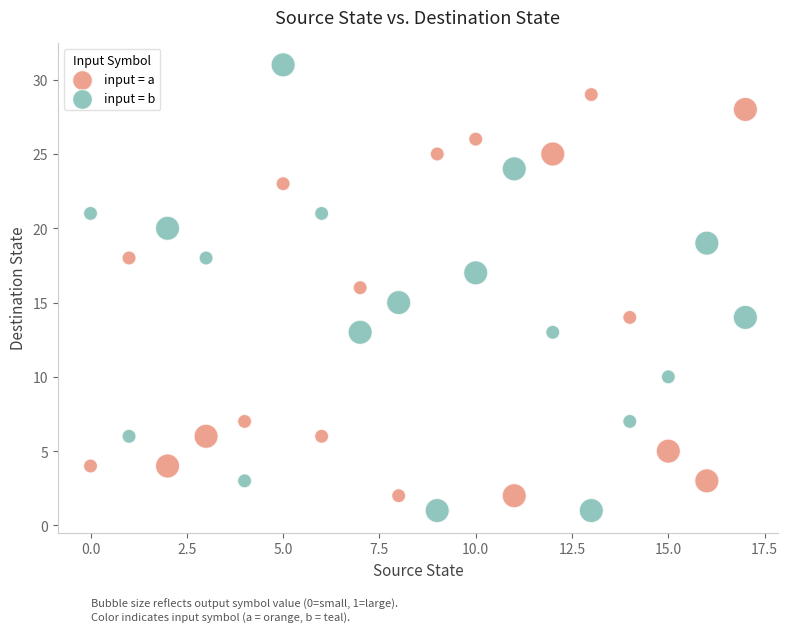

Which series contains the lowest Y value?

input = b